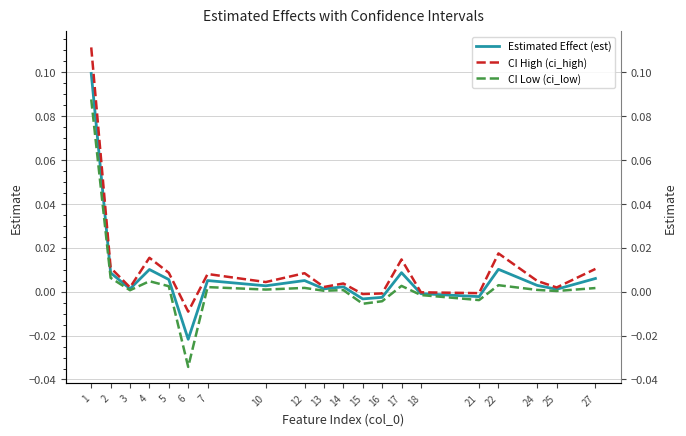

Does the chart display data point markers on the line(s)?

No